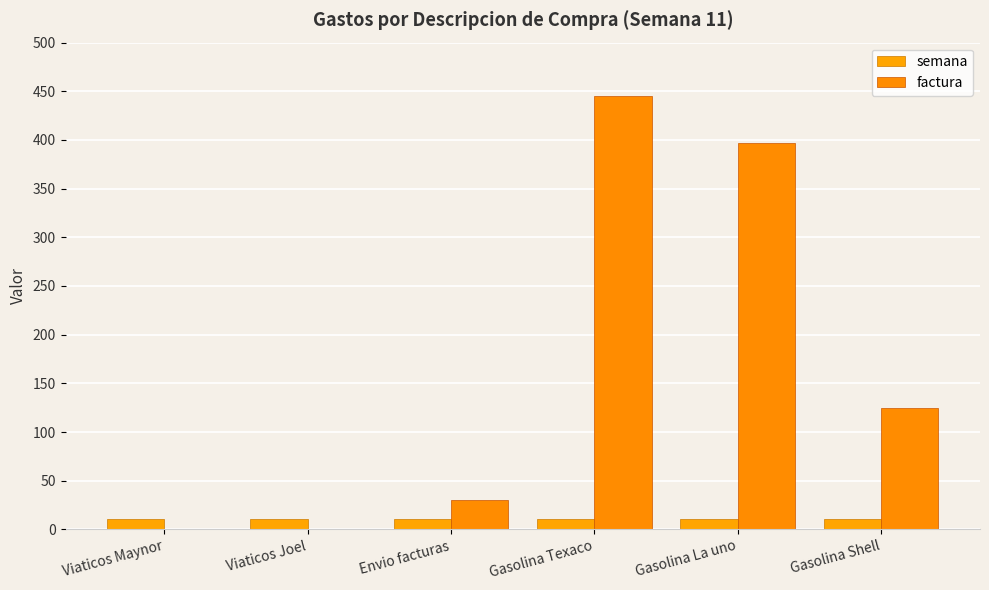

At Viaticos Maynor, list the series in order from largest to smallest.

semana, factura